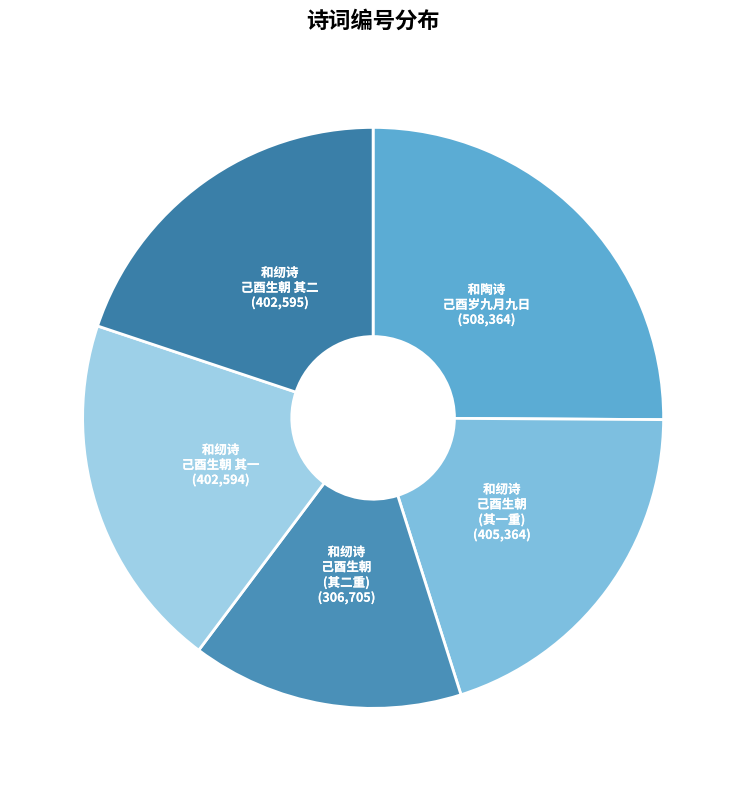

Count the number of slices in the pie.

5